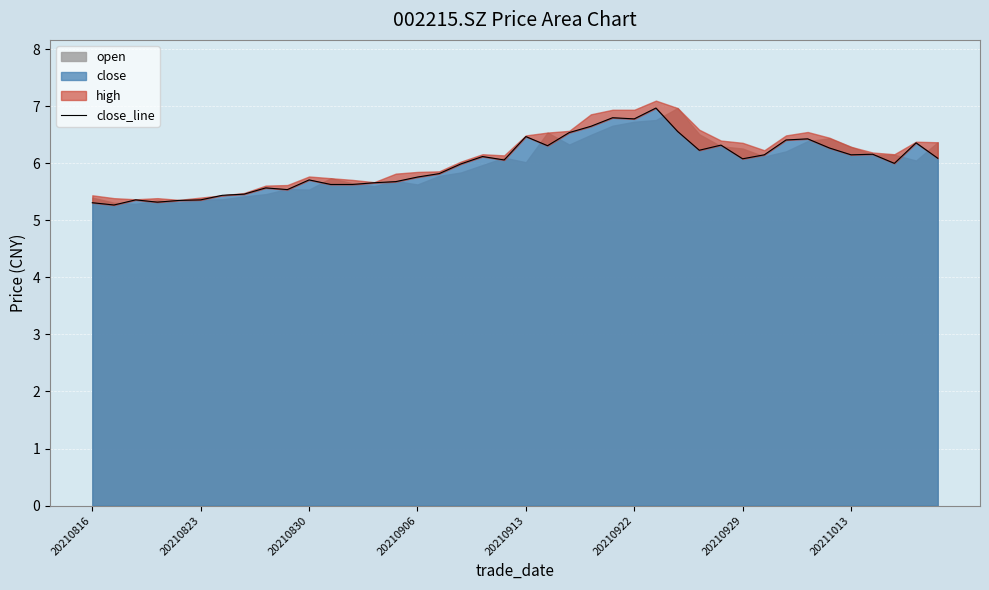

The close series shows 6.1 at 20210929. True or false?

True